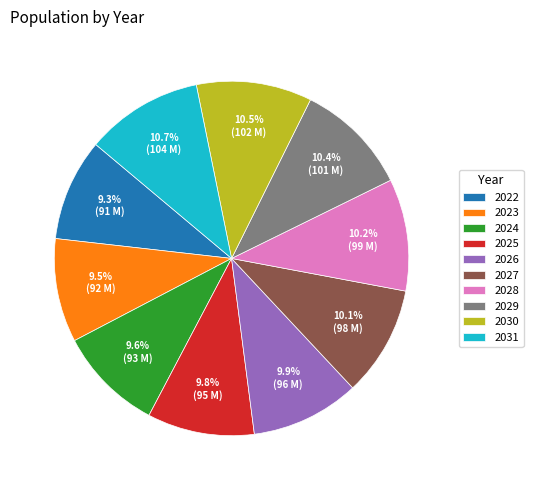

What percentage is the 2024 slice, to the nearest percent?

10%